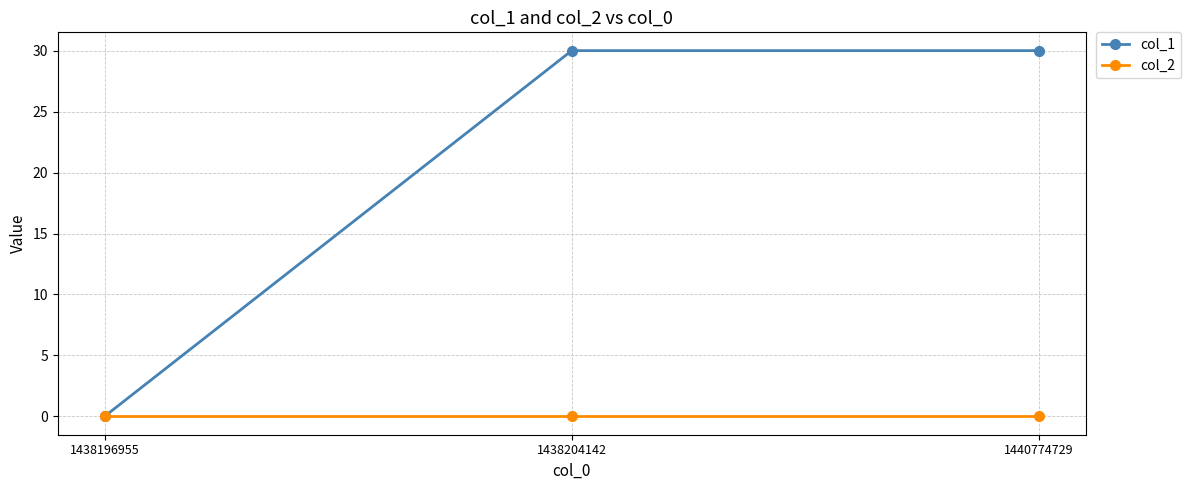

The value of col_1 at 1438204142 is 18. True or false?

False